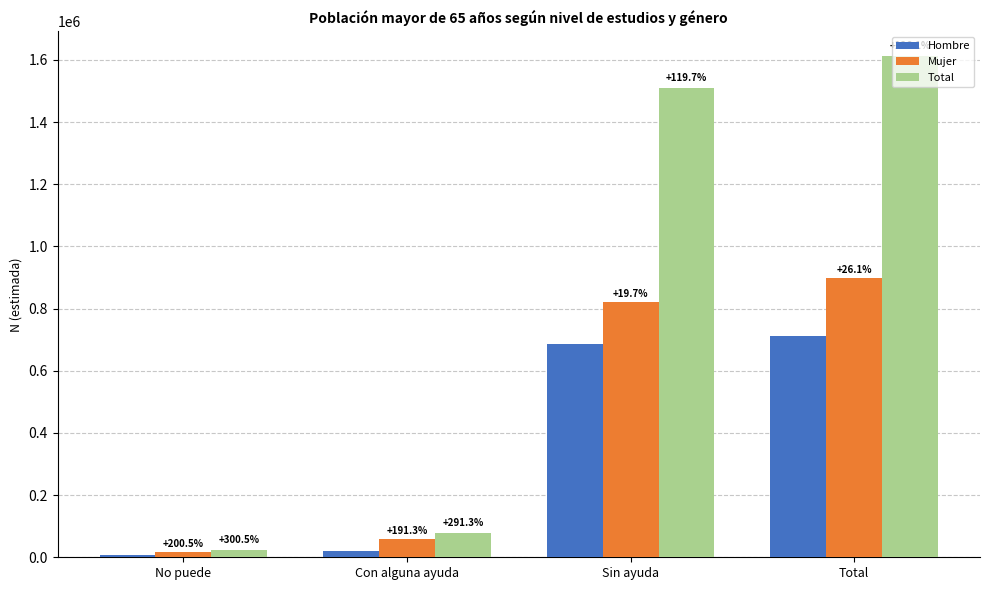

At which category is the sum across all series the highest?

Total